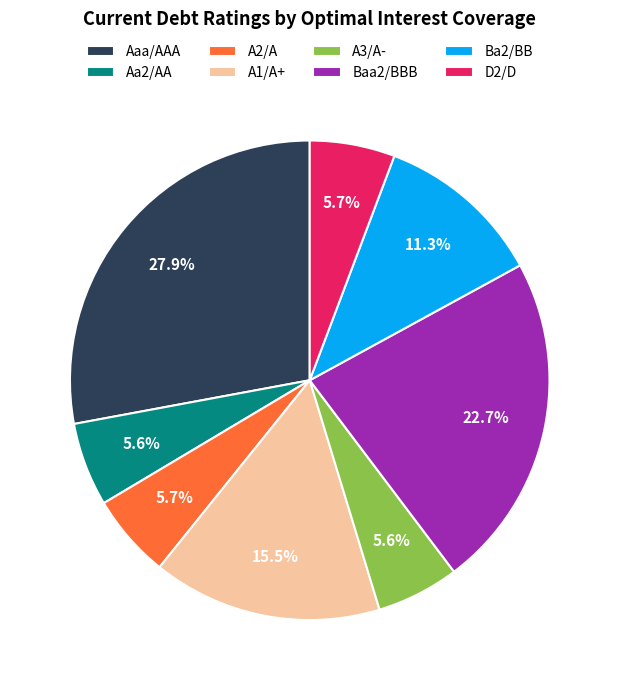

Is there any slice that represents more than half of the pie?

No